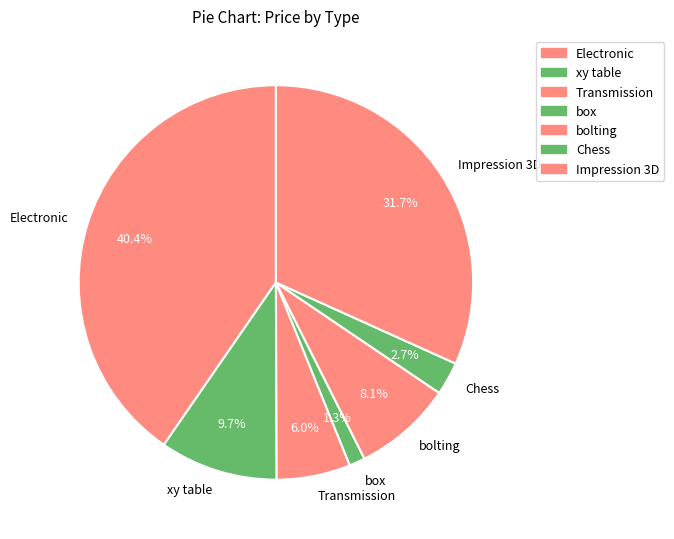

What is the smallest slice in the pie chart?

box